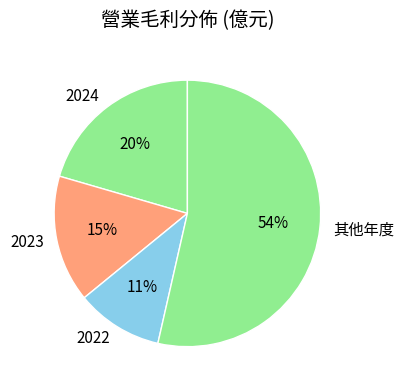

What percentage is the 2024 slice, to the nearest percent?

20%